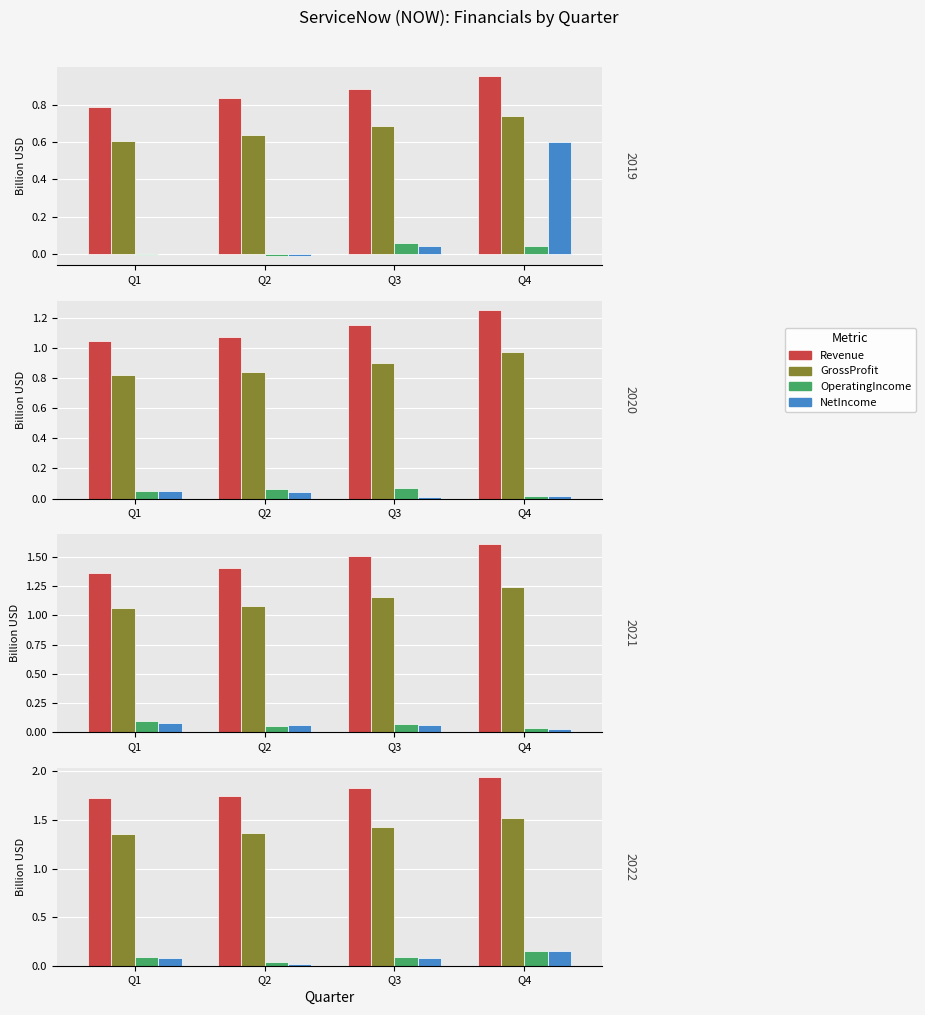

What is the sum of the GrossProfit values at Q2 and Q1?

2.7